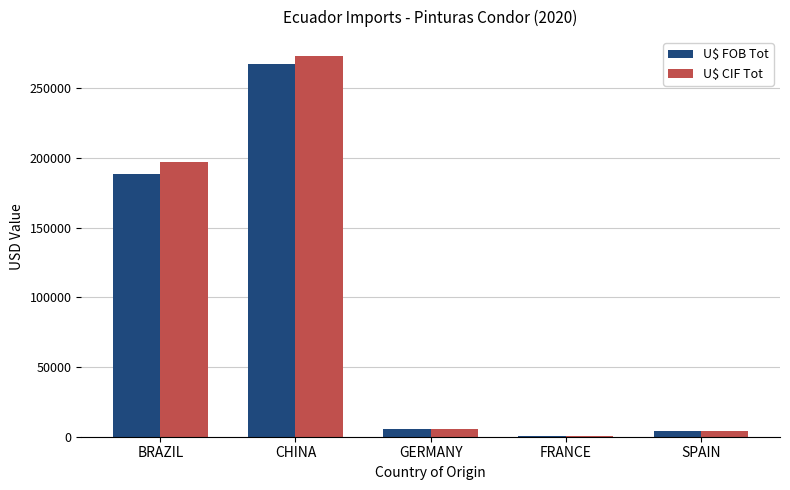

True or false: U$ CIF Tot has a value of 330701.5 at BRAZIL.

False